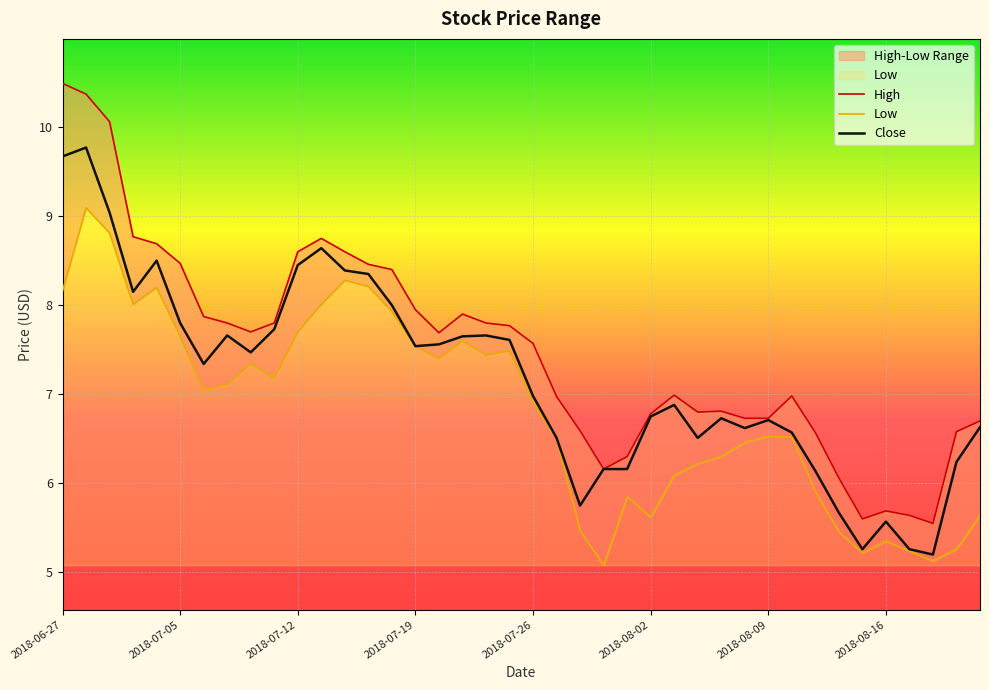

How many lines are shown in the chart?

3